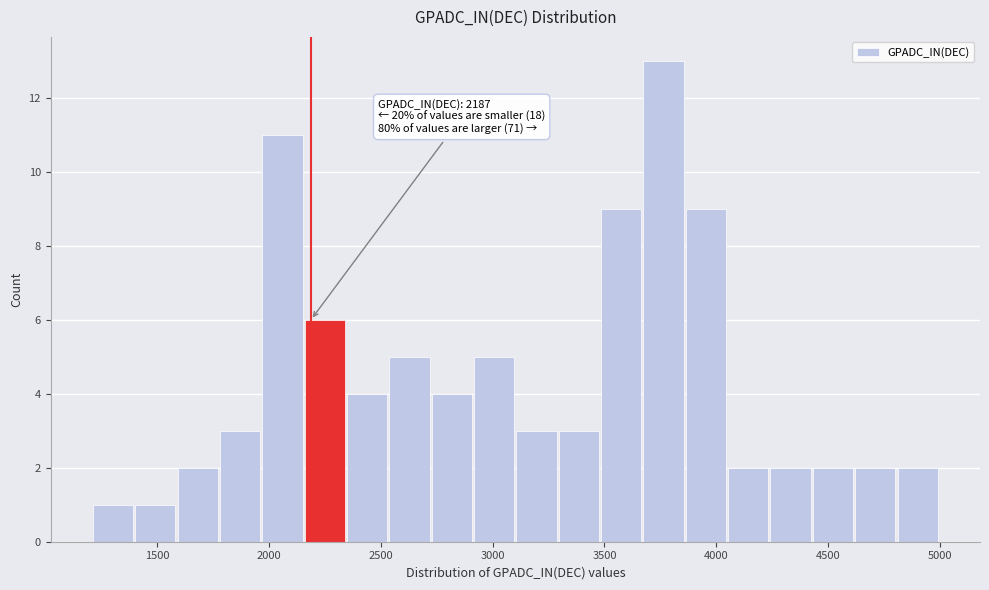

Around what value on the x-axis is the tallest bar? Give the approximate position of its centre, as read against the axis.

3750